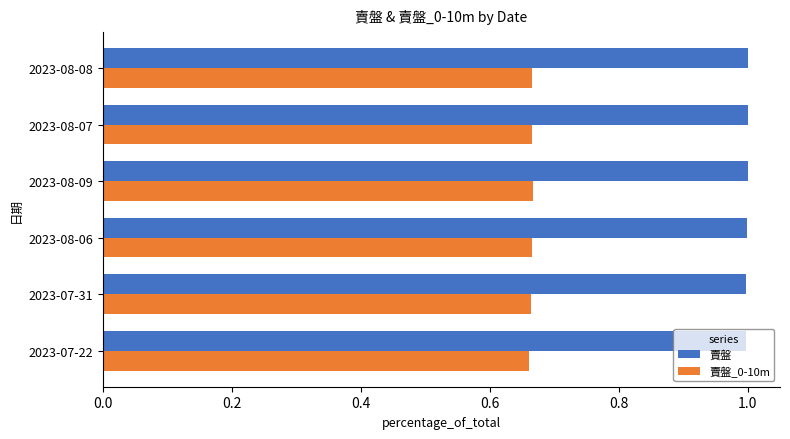

Which series has the largest total across all categories?

賣盤